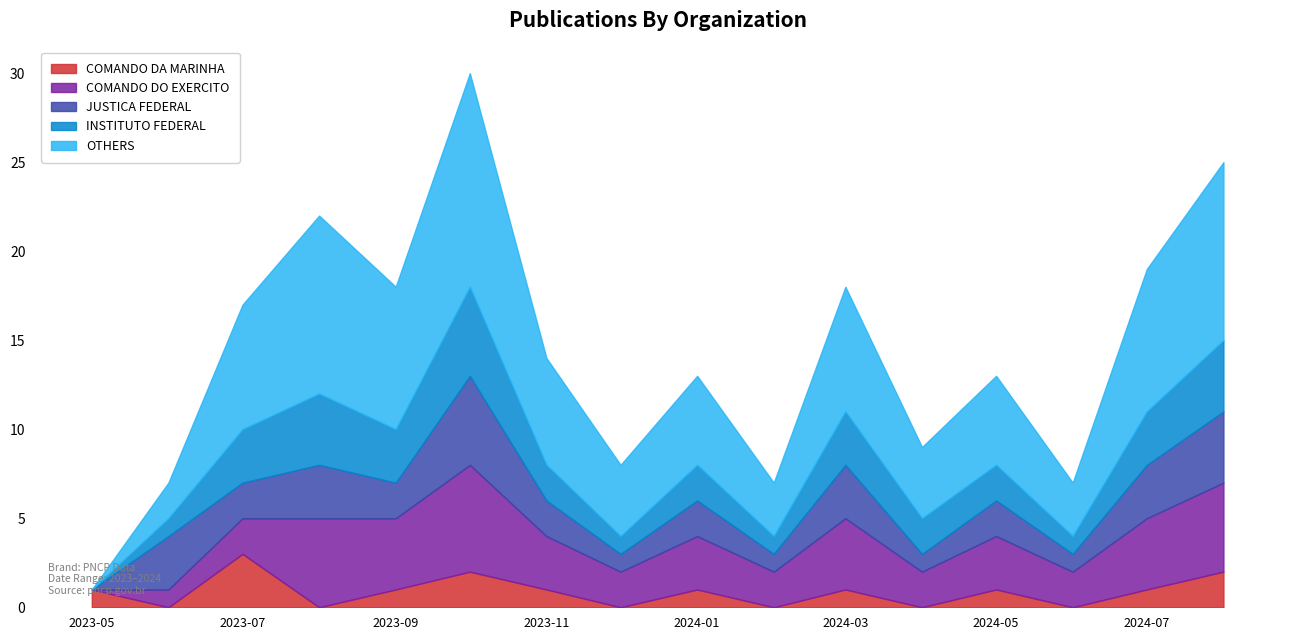

What is the highest value of the COMANDO DA MARINHA series?

3